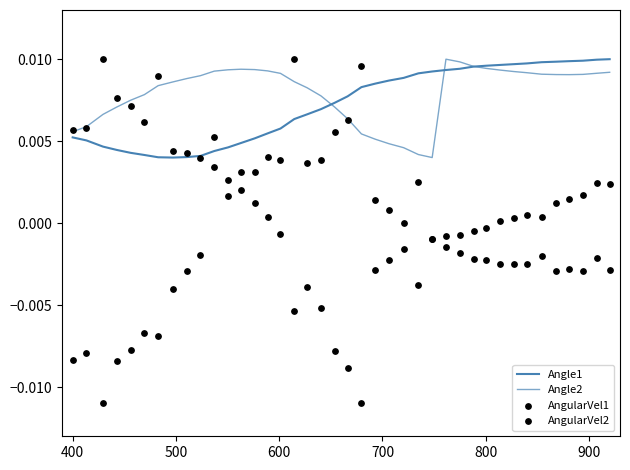

Which series has the largest Y range (max minus min)?

AngularVel1